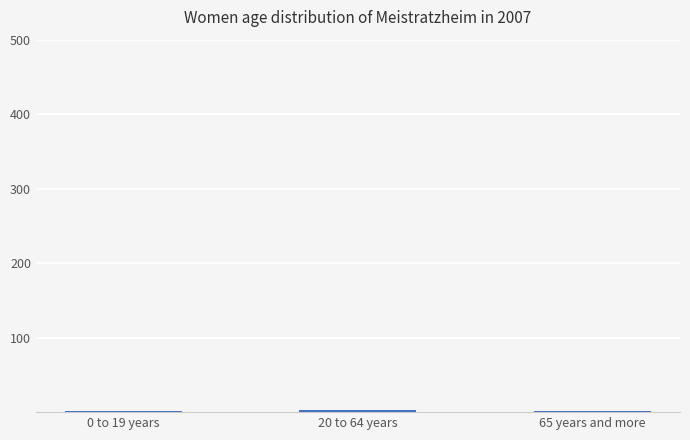

What is the sum of all values?

5